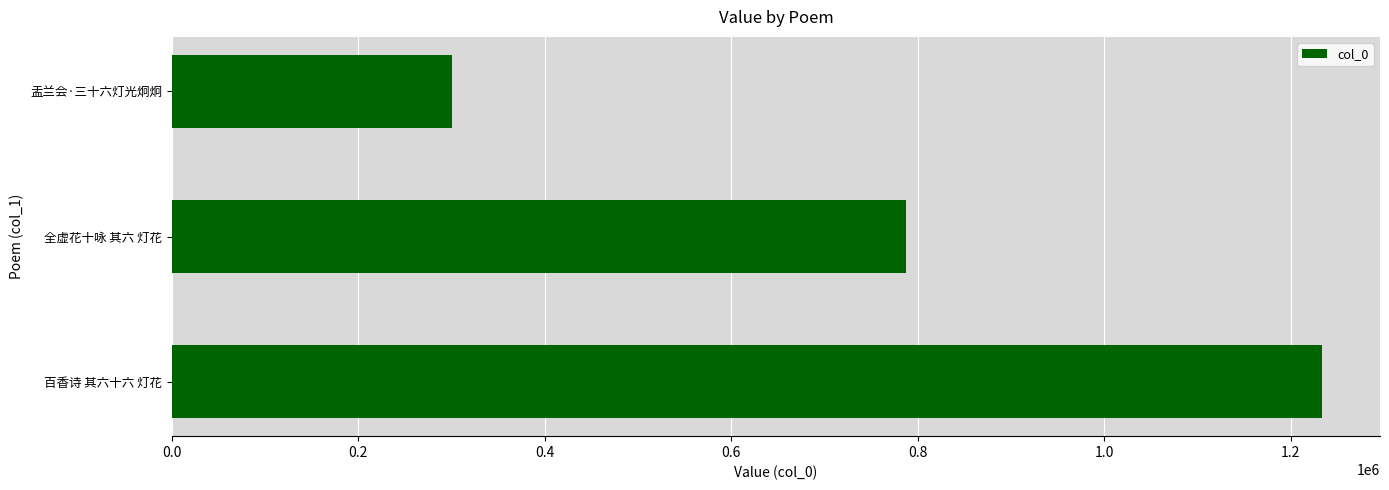

What is the difference between the maximum and second lowest values?

446834